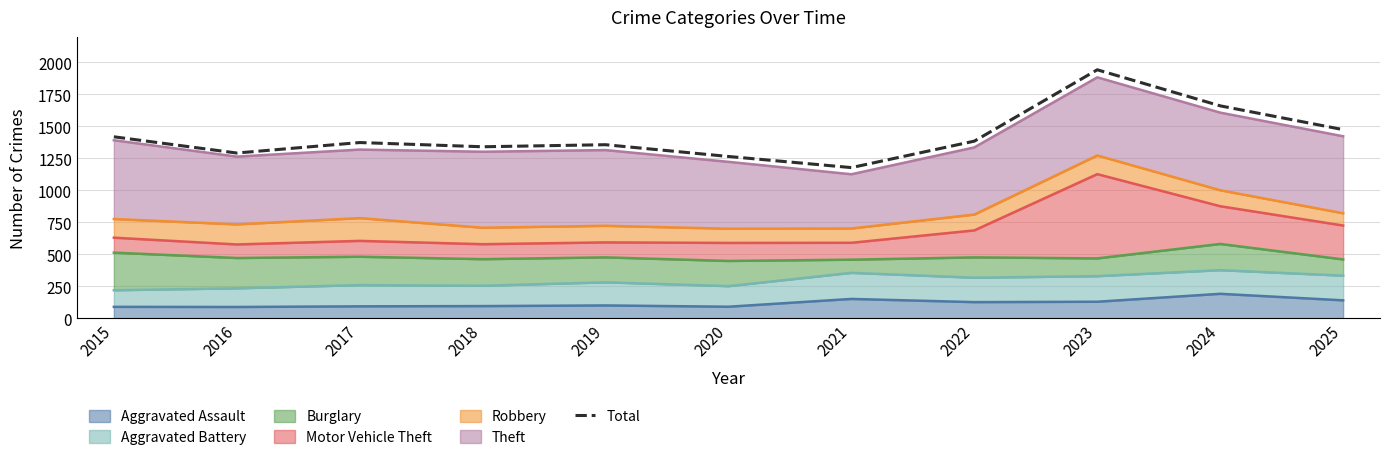

What is the average value?

1426